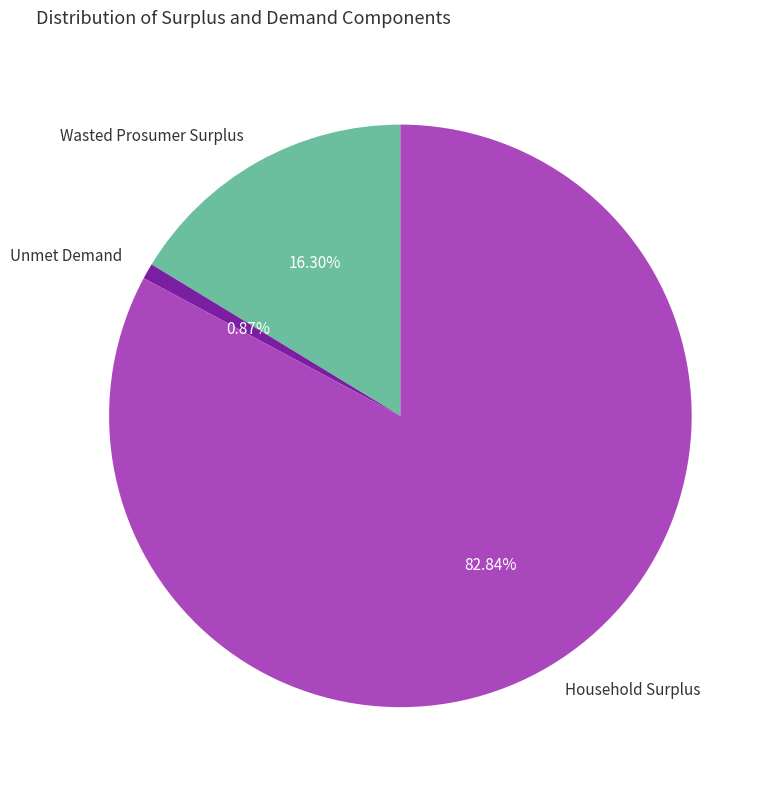

How many segments does this pie chart have?

3